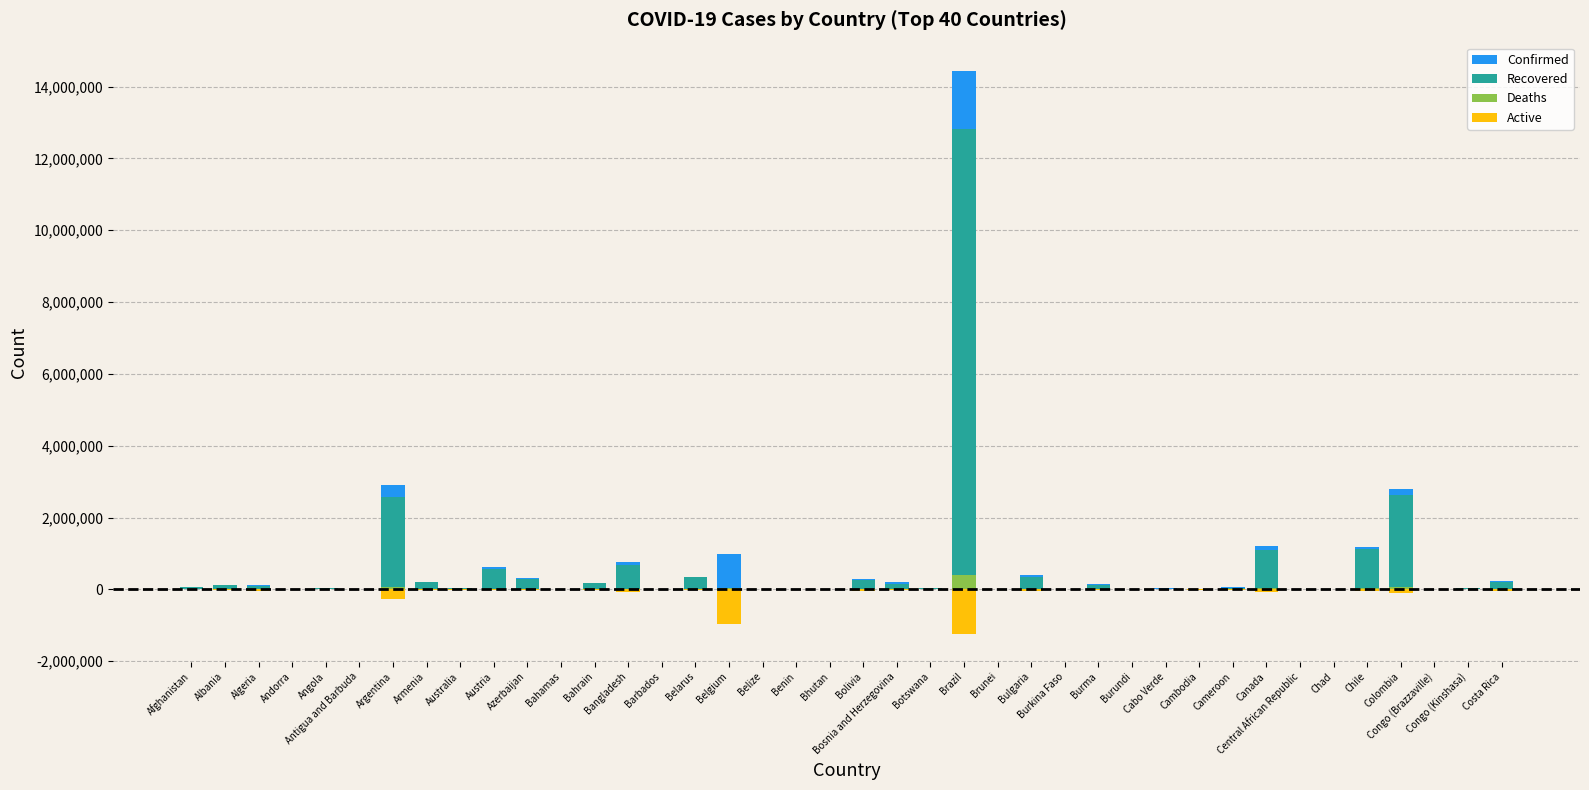

Reading left to right, transcribe all the data shown in this chart.

Confirmed: 59225	130736	121344	13121	25942	1232	2905172	214064	29745	612170	315119	10220	173548	751659	3828	354669	979034	12631	7720	1053	298778	196732	46600	14441563	223	401109	13263	142740	3884	22772	11063	65998	1202672	6359	4779	1179772	2804881	10678	29701	243167
Recovered: 52794	107163	84598	12561	23341	1014	2563223	195701	23260	577977	282786	9326	162537	666927	3746	344950	0	12193	7510	951	246673	157095	44740	12815119	212	332418	12937	131945	773	19715	3704	35261	1099133	5112	4406	1112463	2616821	8208	26156	201784
Deaths: 2598	2383	3225	124	587	32	62599	4058	910	10126	4429	198	626	11228	44	2512	24104	322	97	1	12861	8418	702	395022	3	16182	156	3207	6	211	82	991	24048	87	170	26020	72235	144	760	3186
Active: -3833	-21190	-33521	-436	-2014	-186	-279350	-14305	-5575	-24067	-27904	-696	-10385	-72504	-38	-7207	-954930	-116	-113	-101	-39244	-31219	-1158	-1231422	-8	-52509	-170	-7588	-3105	-2846	-7277	-29746	-79491	-1160	-203	-41289	-115825	-2326	-2785	-38197